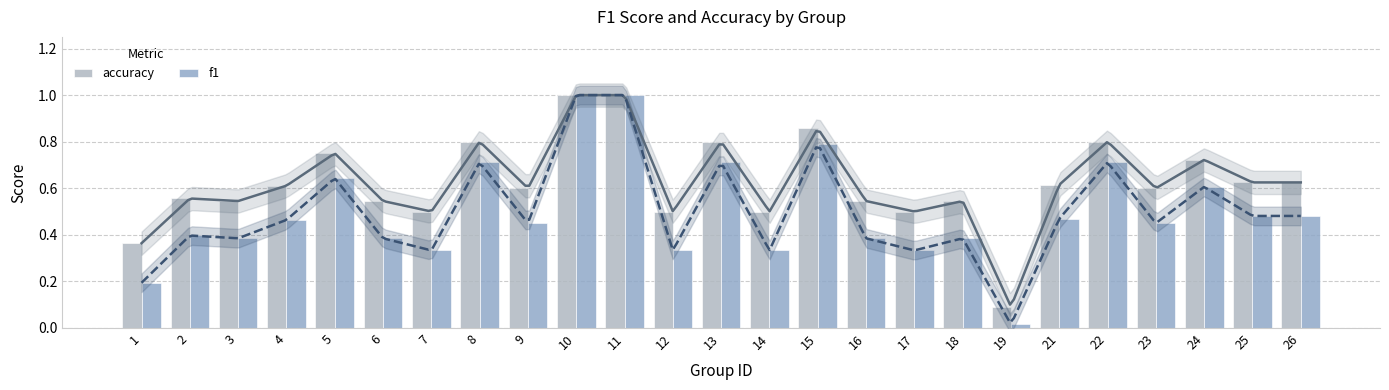

At how many categories does at least one series exceed 0?

25